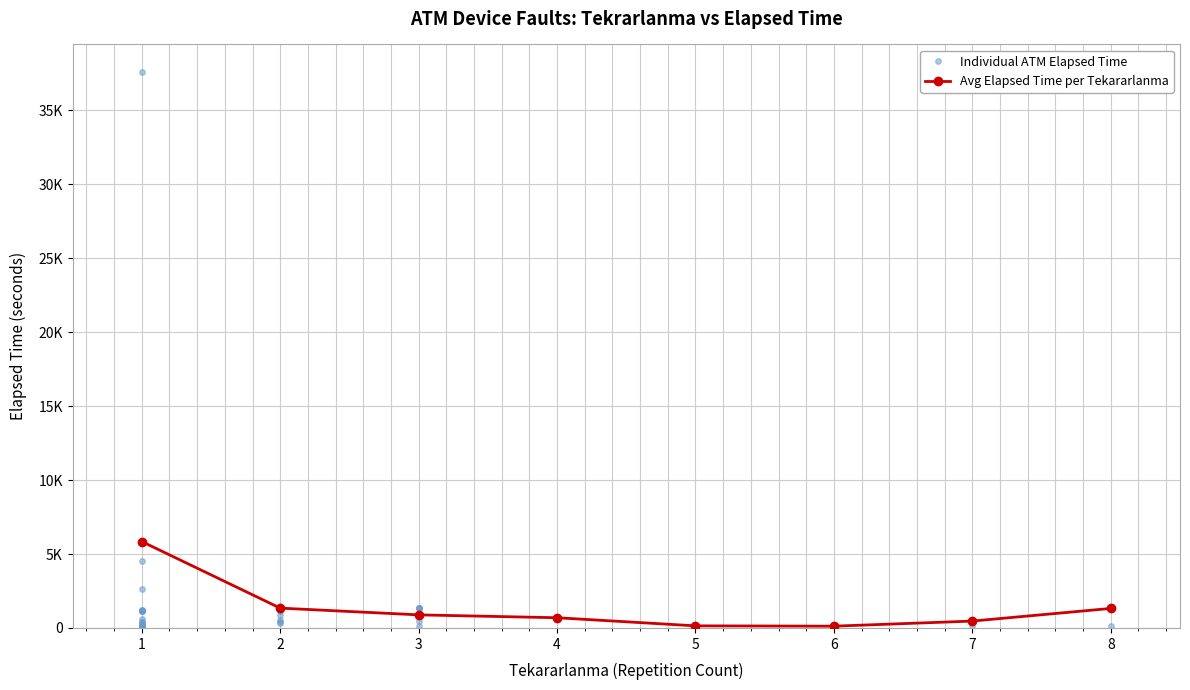

What is the difference between the maximum and second lowest values?

5700.4